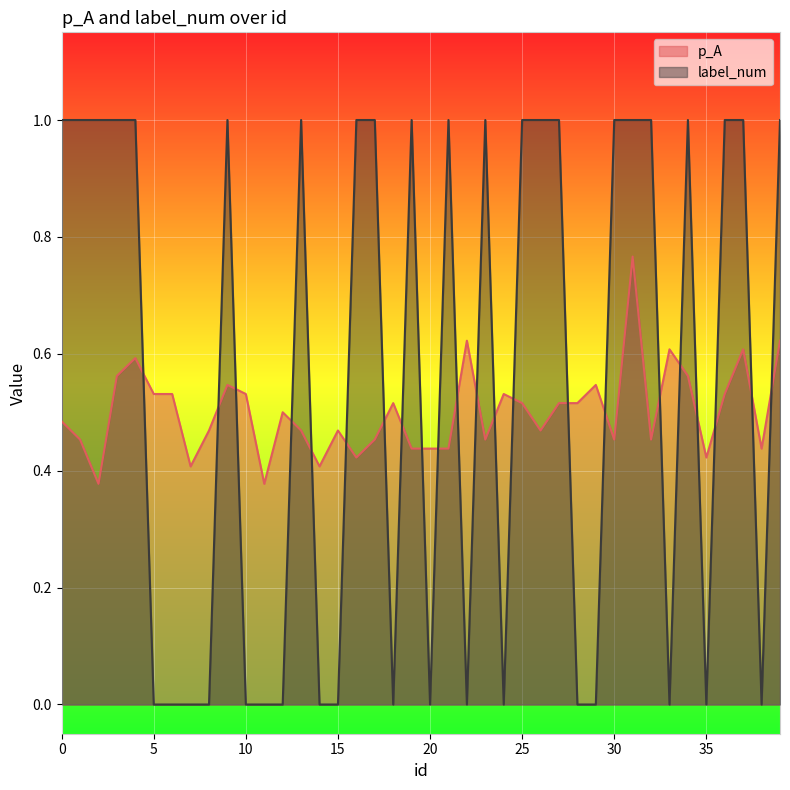

What is the greatest value displayed?

1.0